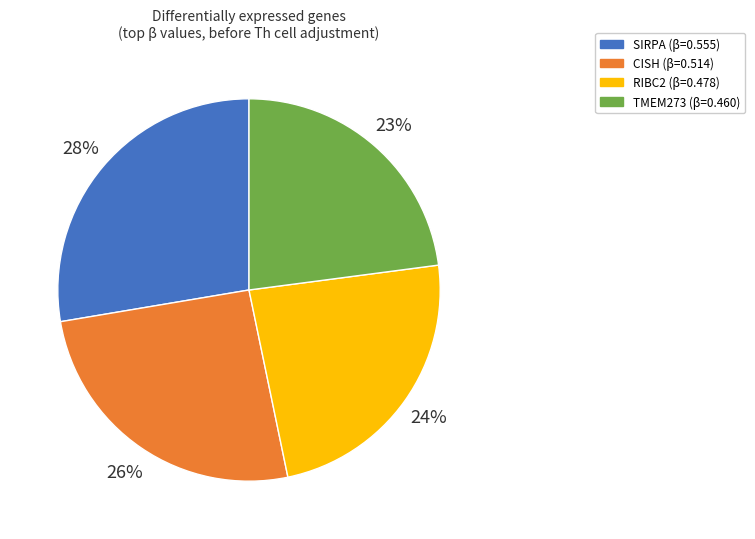

Is there any slice that represents more than half of the pie?

No